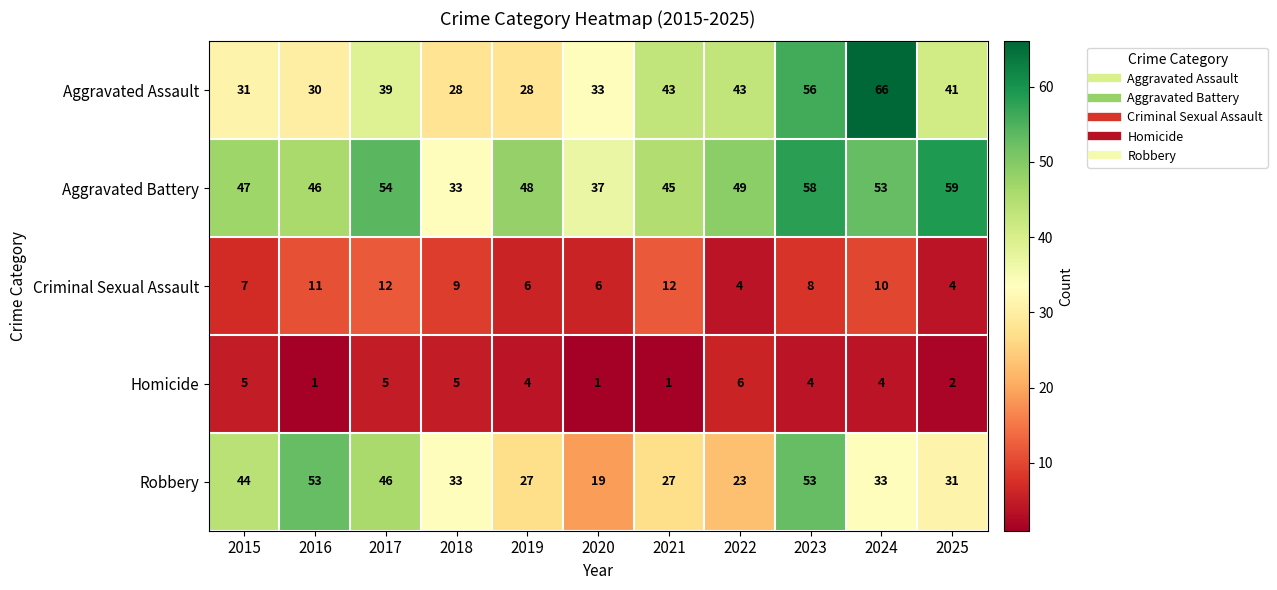

How many categories are shown in the chart?

11